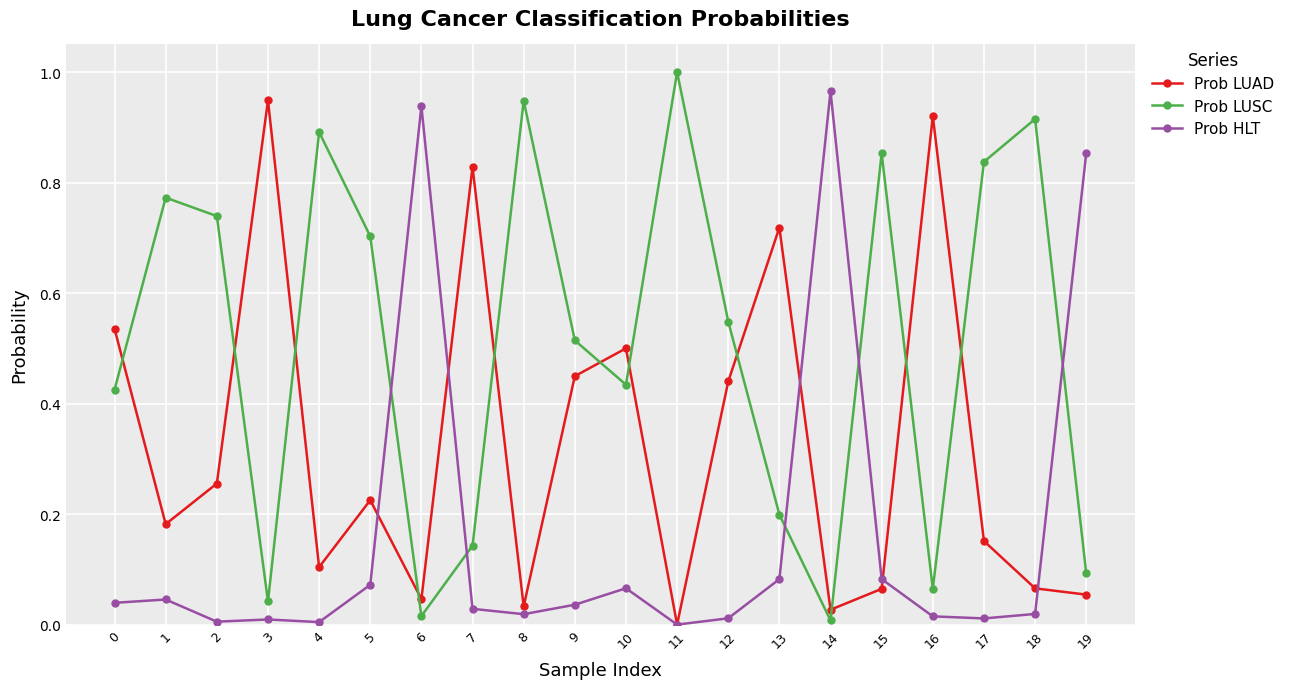

Rank the series by their maximum value, from lowest to highest.

Prob LUAD, Prob HLT, Prob LUSC